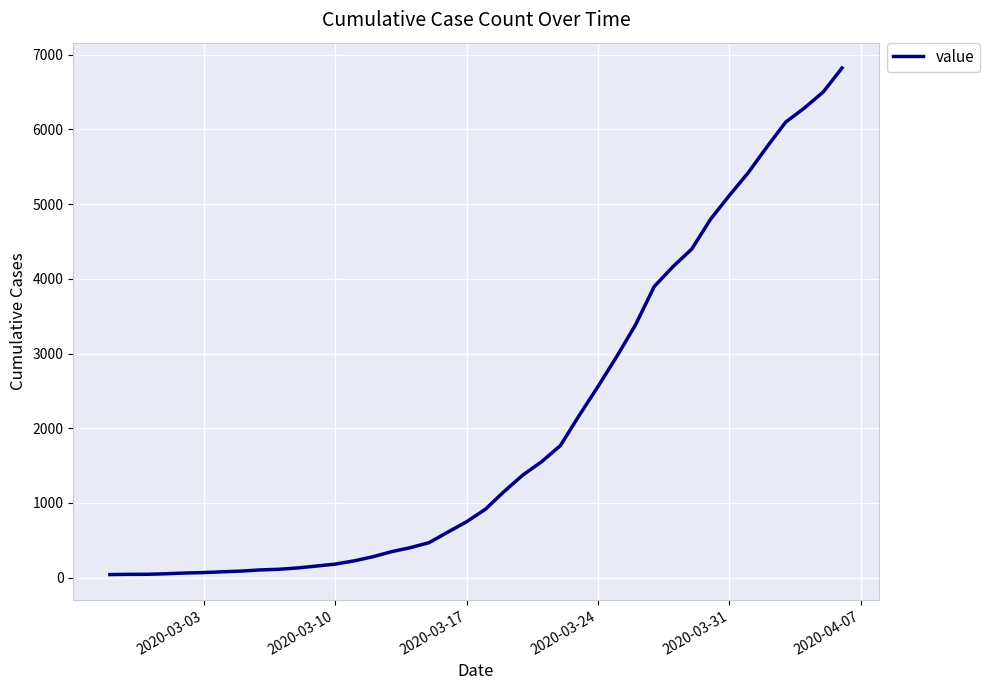

What is the maximum value shown in the chart?

6822